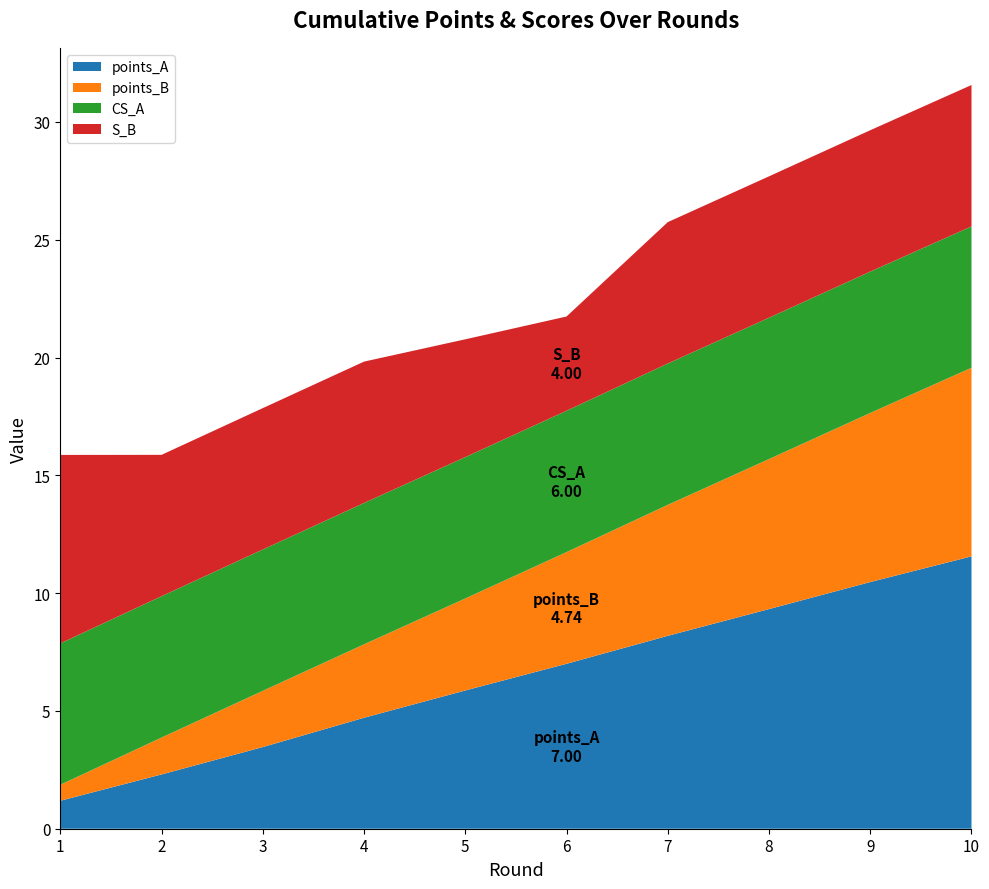

Reading left to right, extract all data points from this chart.

points_A: 1.2	2.3	3.5	4.7	5.9	7.0	8.2	9.3	10.5	11.6
points_B: 0.7	1.6	2.4	3.1	3.9	4.7	5.6	6.4	7.2	8.0
CS_A: 6.0	6.0	6.0	6.0	6.0	6.0	6.0	6.0	6.0	6.0
S_B: 8.0	6.0	6.0	6.0	5.0	4.0	6.0	6.0	6.0	6.0